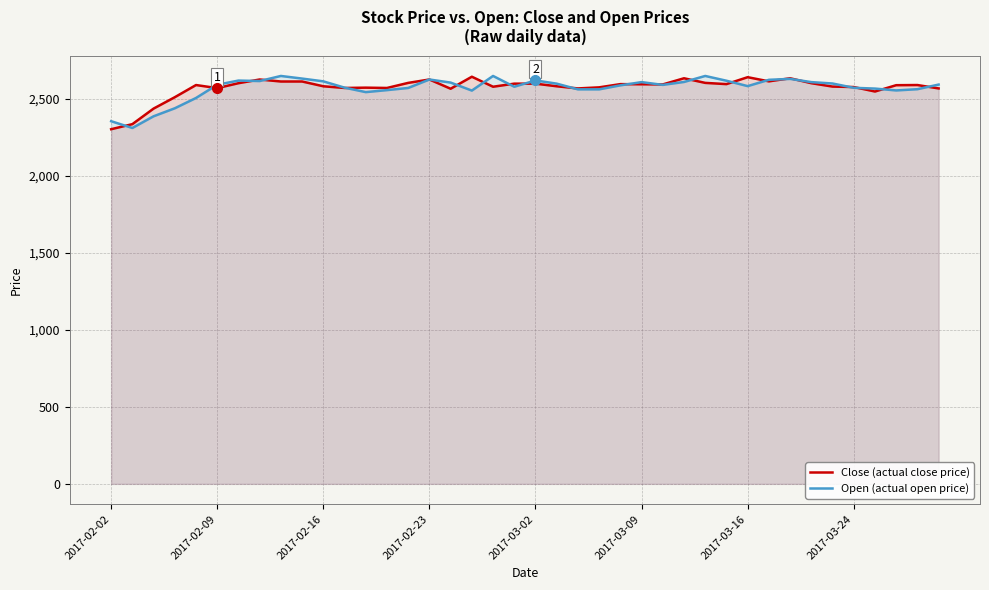

The value of Close (actual close price) at 9 is 2614. True or false?

True